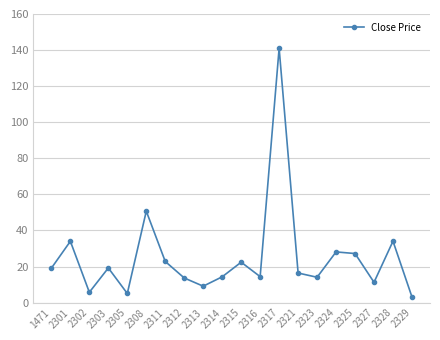

Which has a higher value, 2301 or 2329?

2301